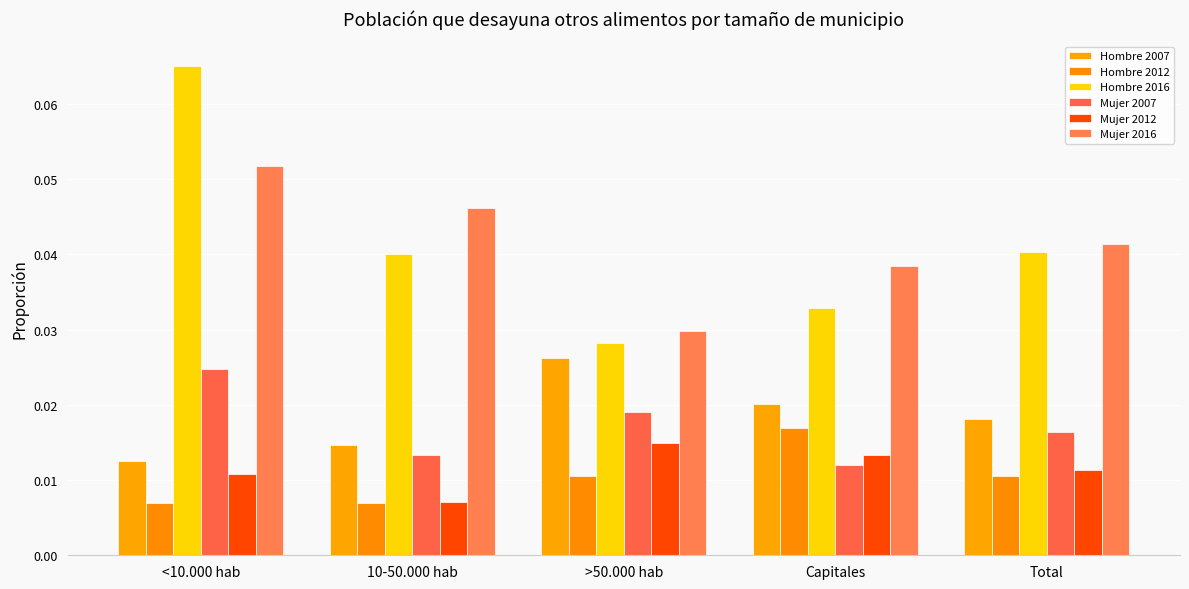

What is the label of the 3rd bar from the right?

>50.000 hab